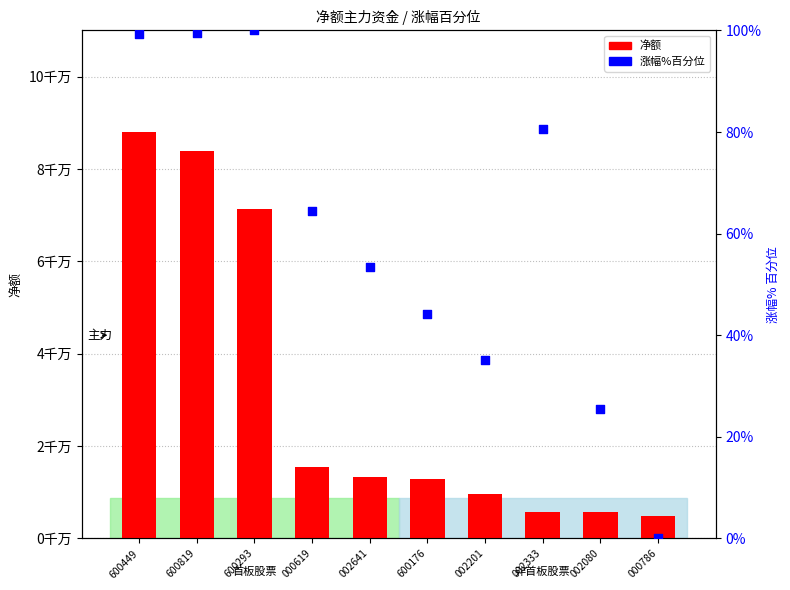

At how many categories does at least one series exceed 83771191?

2